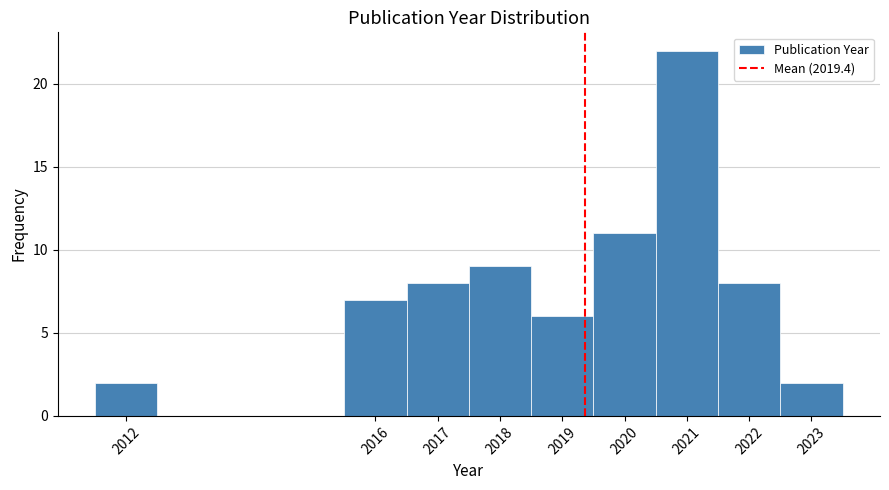

Reading left to right, list every bar in this chart as the range it spans on the x-axis followed by its height. The values are not printed on the chart, so give them approximately, as read against the axis.

2011.5 to 2012.5: 2
2012.5 to 2013.5: 0
2013.5 to 2014.5: 0
2014.5 to 2015.5: 0
2015.5 to 2016.5: 7
2016.5 to 2017.5: 8
2017.5 to 2018.5: 9
2018.5 to 2019.5: 6
2019.5 to 2020.5: 11
2020.5 to 2021.5: 22
2021.5 to 2022.5: 8
2022.5 to 2023.5: 2